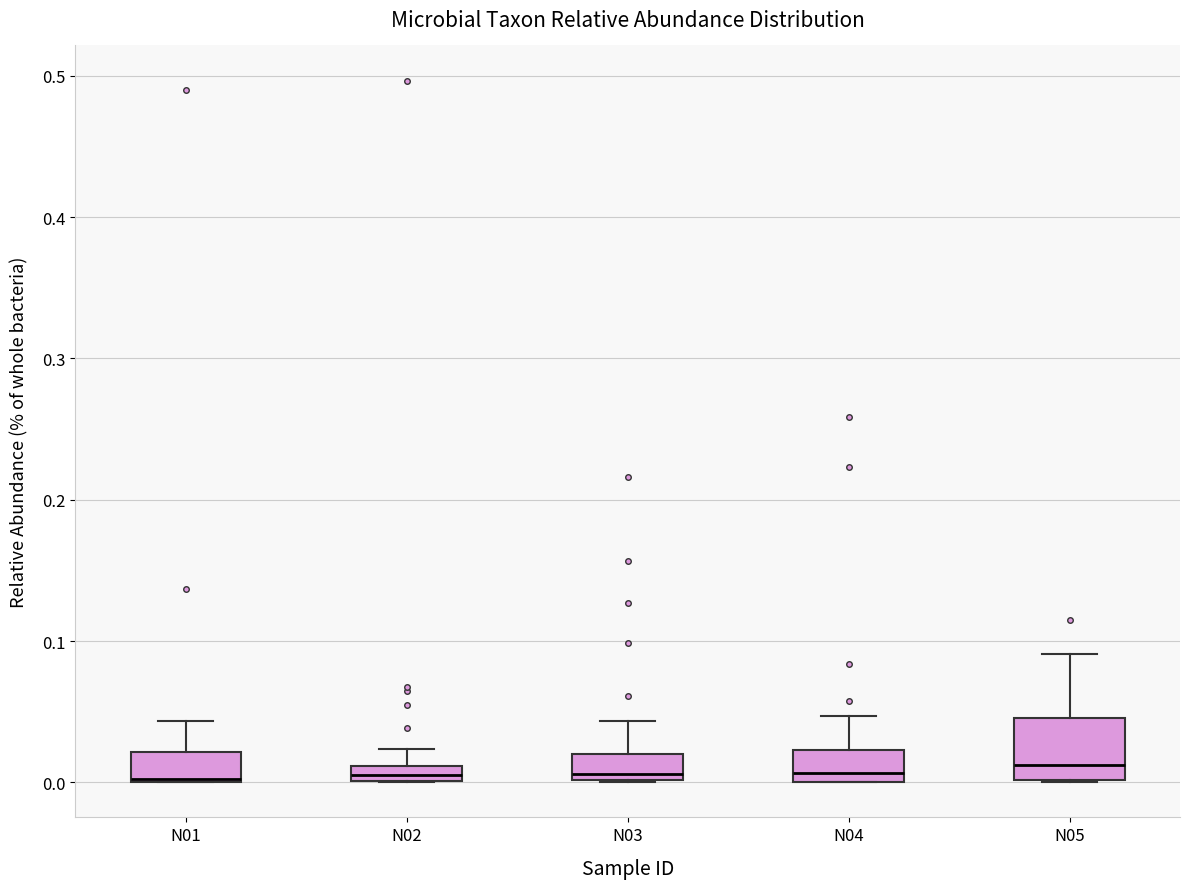

Comparing the boxes themselves (not the whiskers), which one is the tallest?

N05